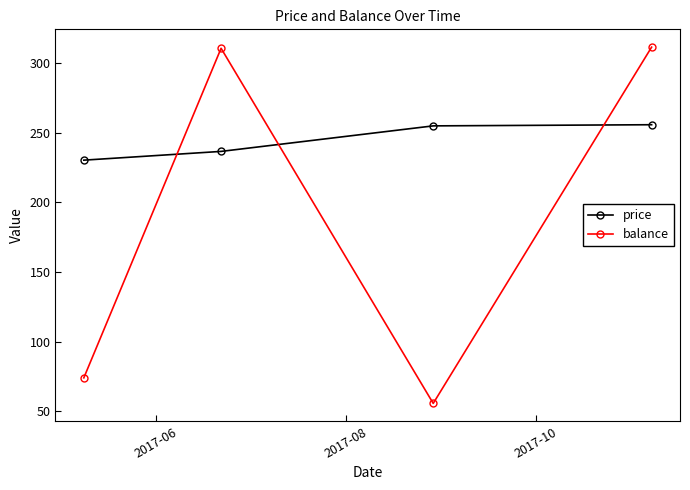

What is the value of the price point at the 1st from the left?

230.3